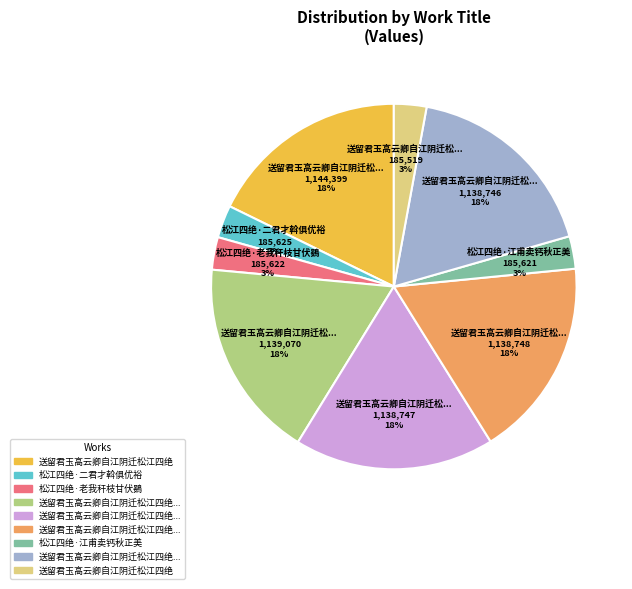

Is there any slice that represents more than half of the pie?

No